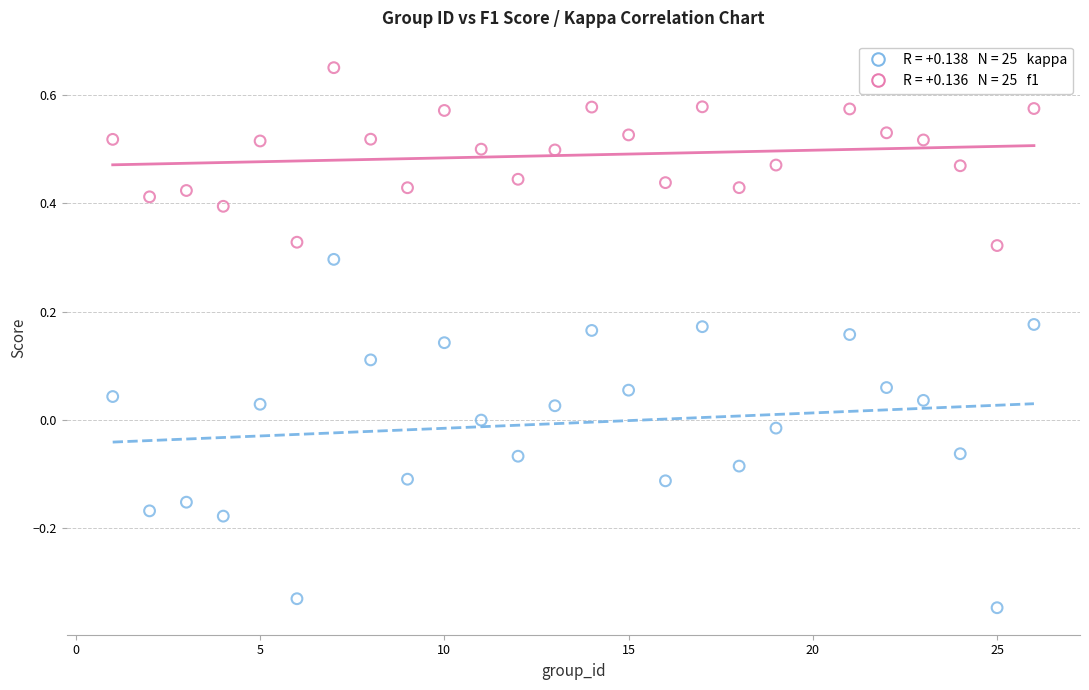

Across all data points, what is the range of Y values (max minus min)?

1.0